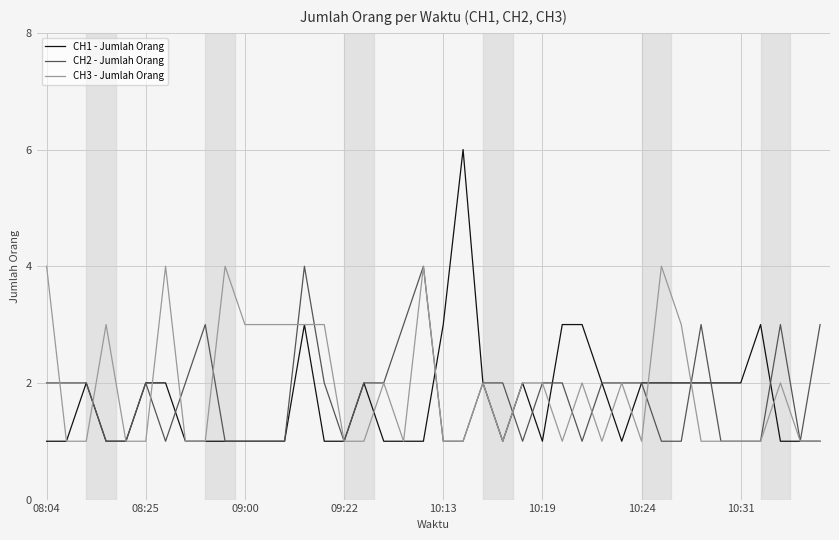

What is the greatest value displayed?

6